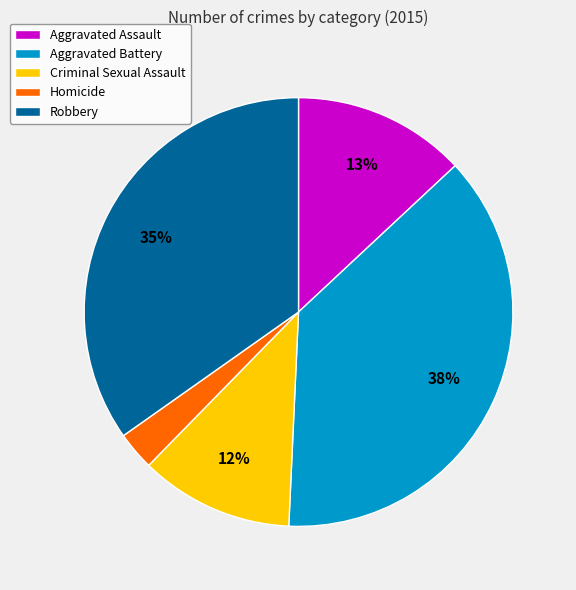

Rank the categories by value from lowest to highest.

Homicide, Criminal Sexual Assault, Aggravated Assault, Robbery, Aggravated Battery